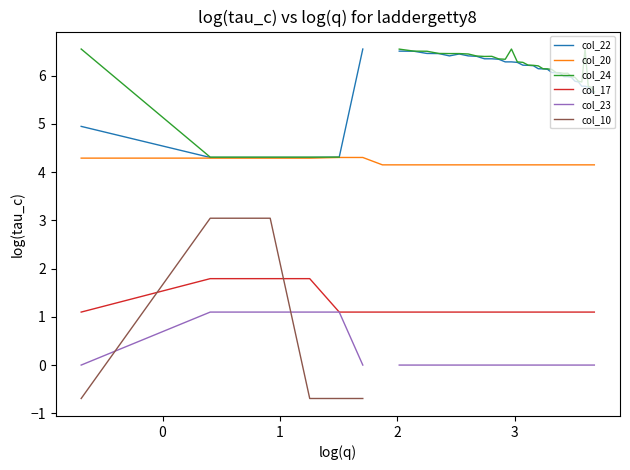

What are all the series names shown in the legend?

col_22, col_20, col_24, col_17, col_23, col_10